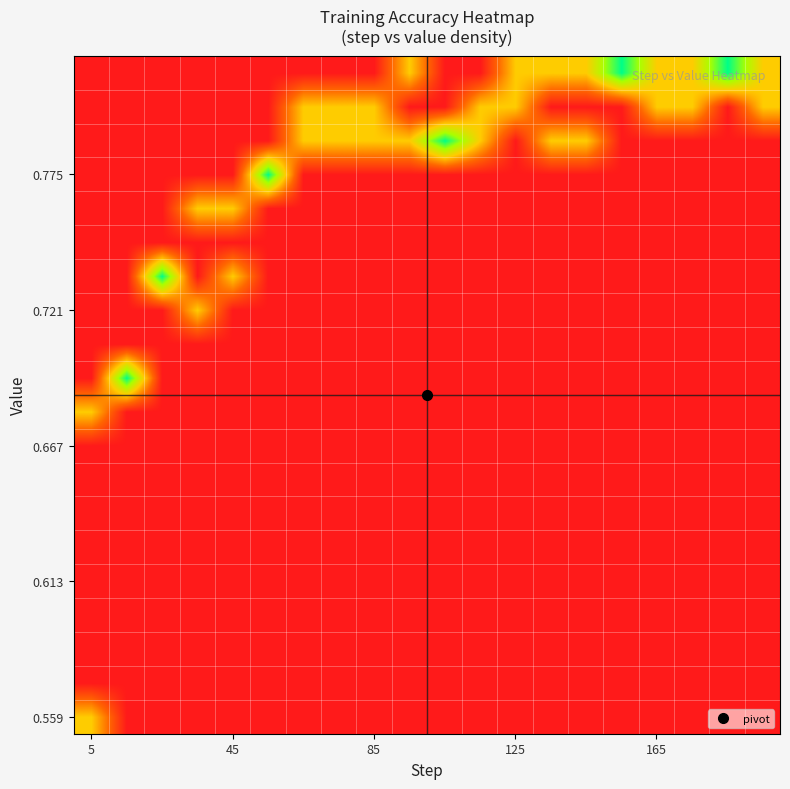

How many distinct data groups are displayed?

20